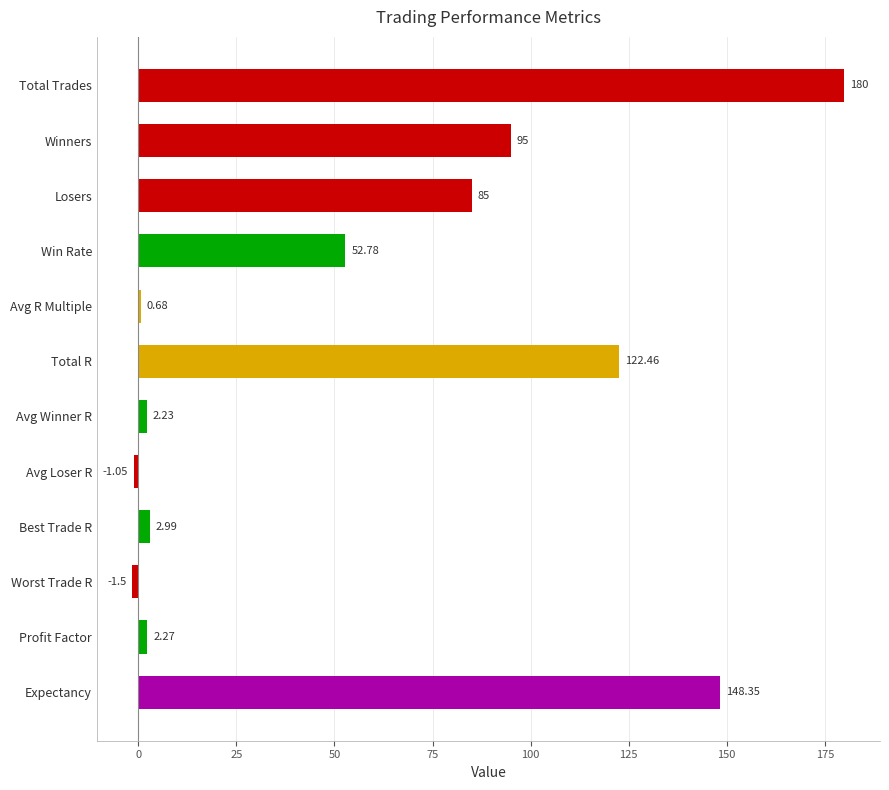

Count the number of values greater than 52.

6